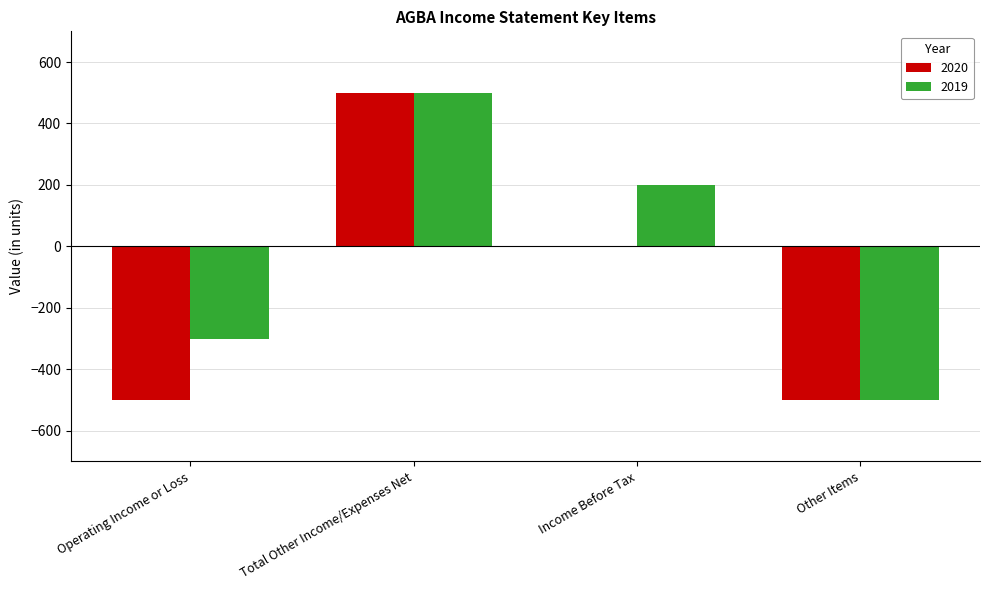

What is the sum of the 2020 values at Total Other Income/Expenses Net and Income Before Tax?

500